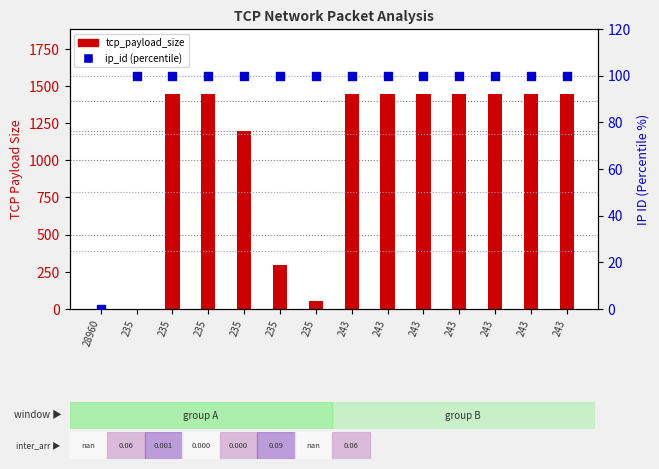

At how many categories does at least one series exceed 1233?

9